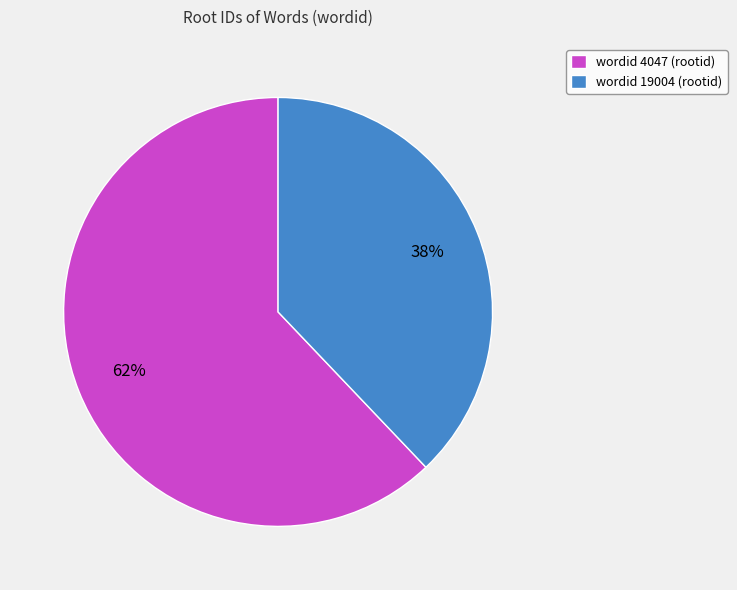

Rank the categories by value from lowest to highest.

wordid 19004 (rootid), wordid 4047 (rootid)